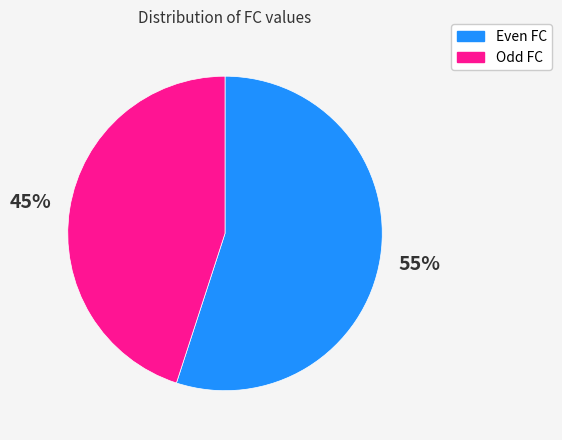

What is the largest slice in the pie chart?

Even FC